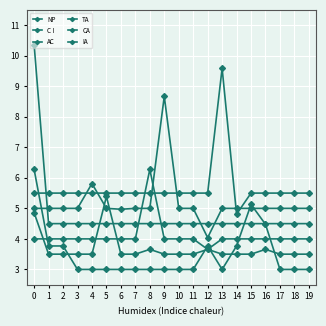

How many lines are shown in the chart?

6